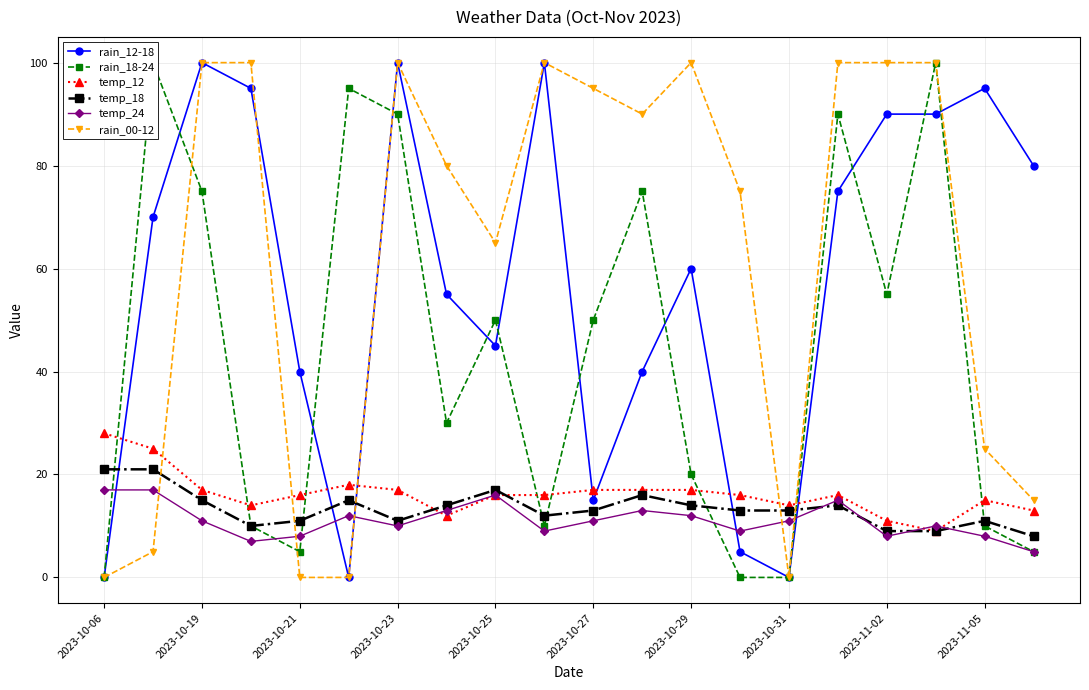

The temp_12 series shows 14 at 2023-10-31. True or false?

True